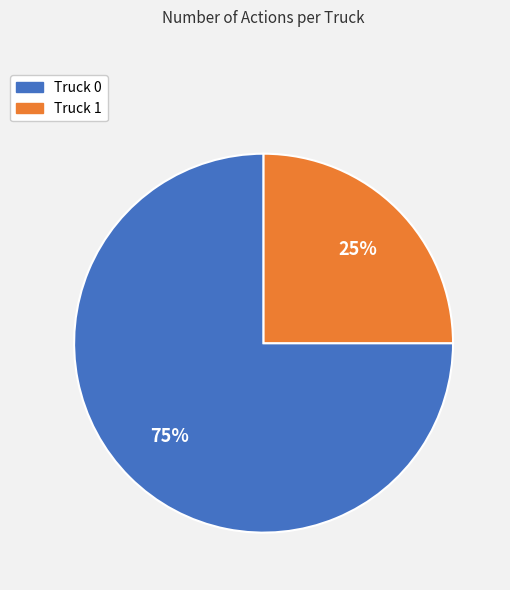

Combined, do Truck 1 and Truck 0 account for over 50%?

Yes